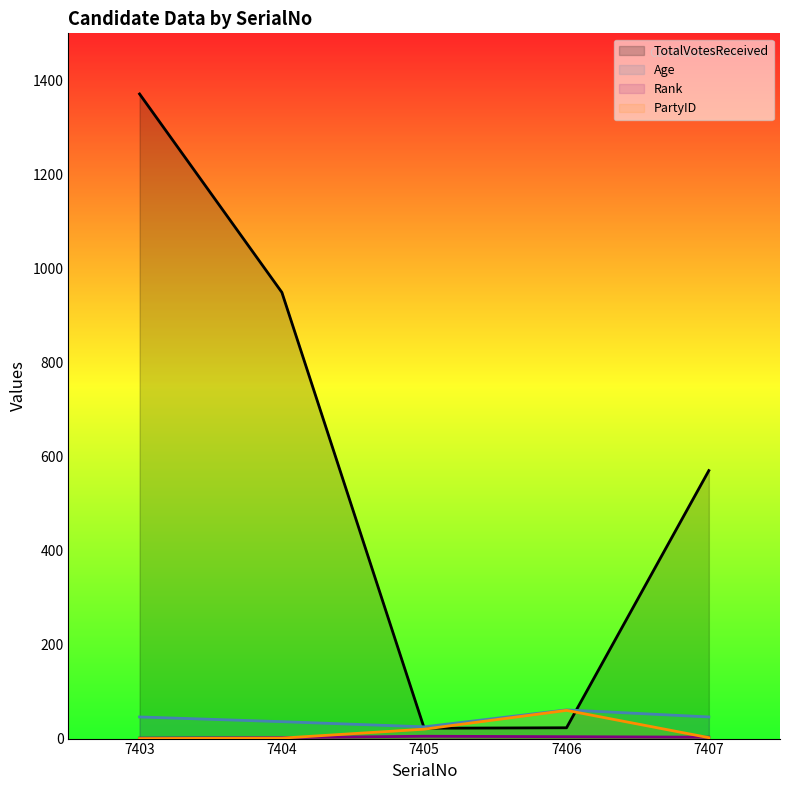

What is the value of the Rank point at the 1st from the left?

1